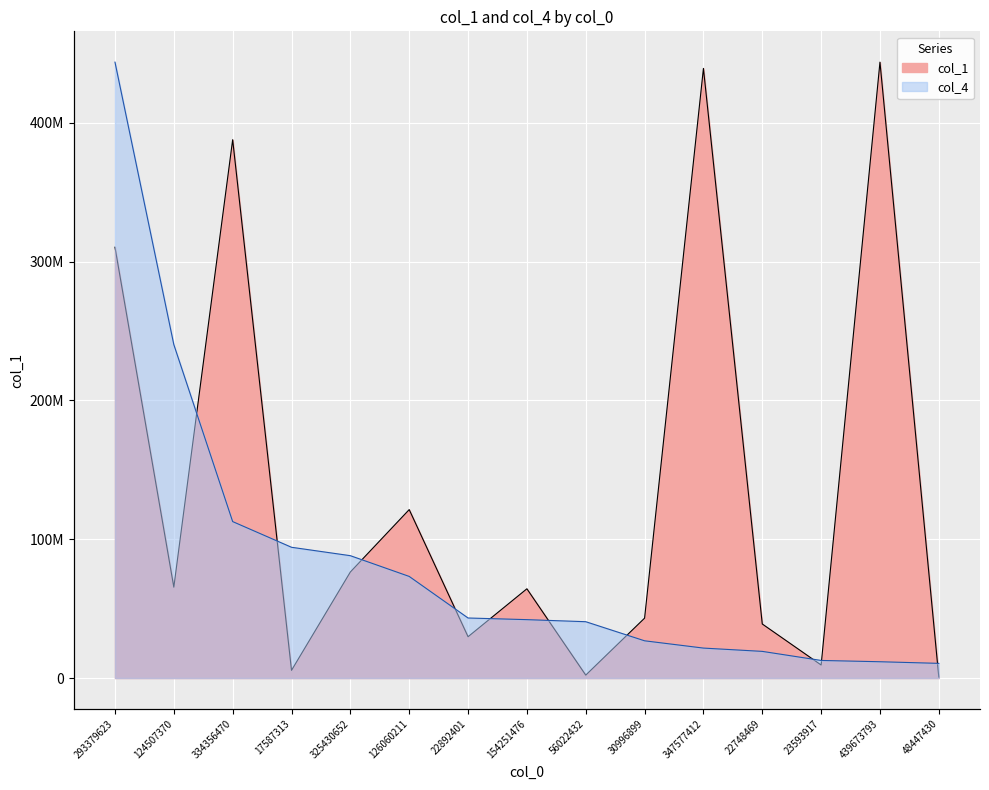

What are all the series names shown in the legend?

col_1, col_4